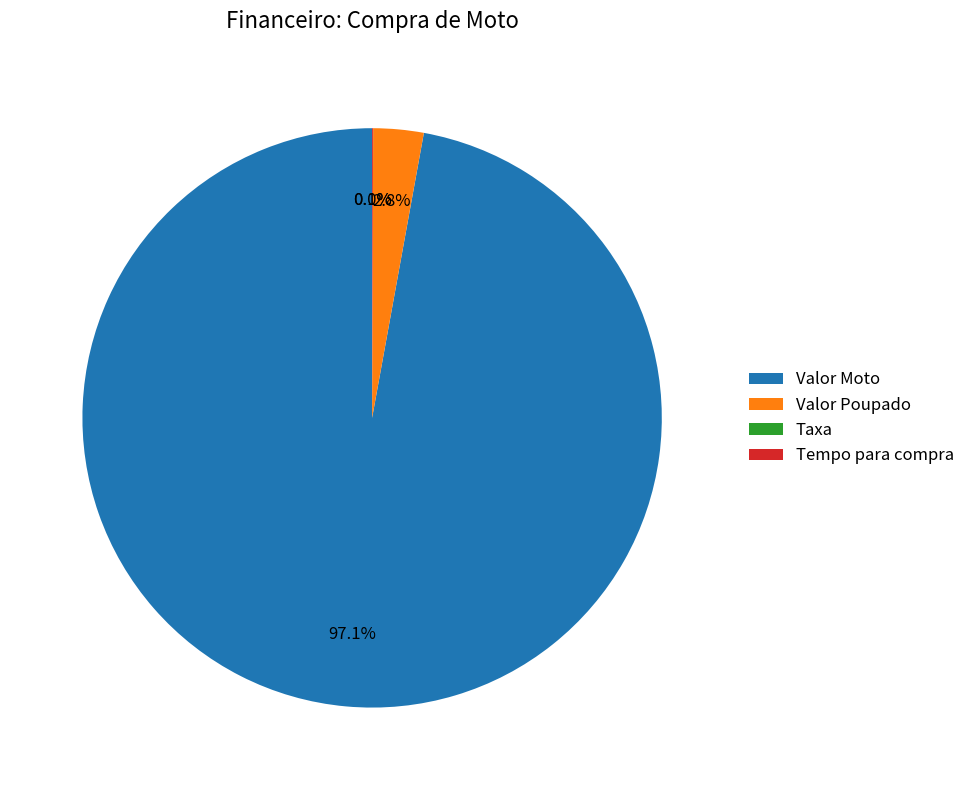

To the nearest percent, what is the difference between the Valor Moto and Taxa slice percentages?

97%